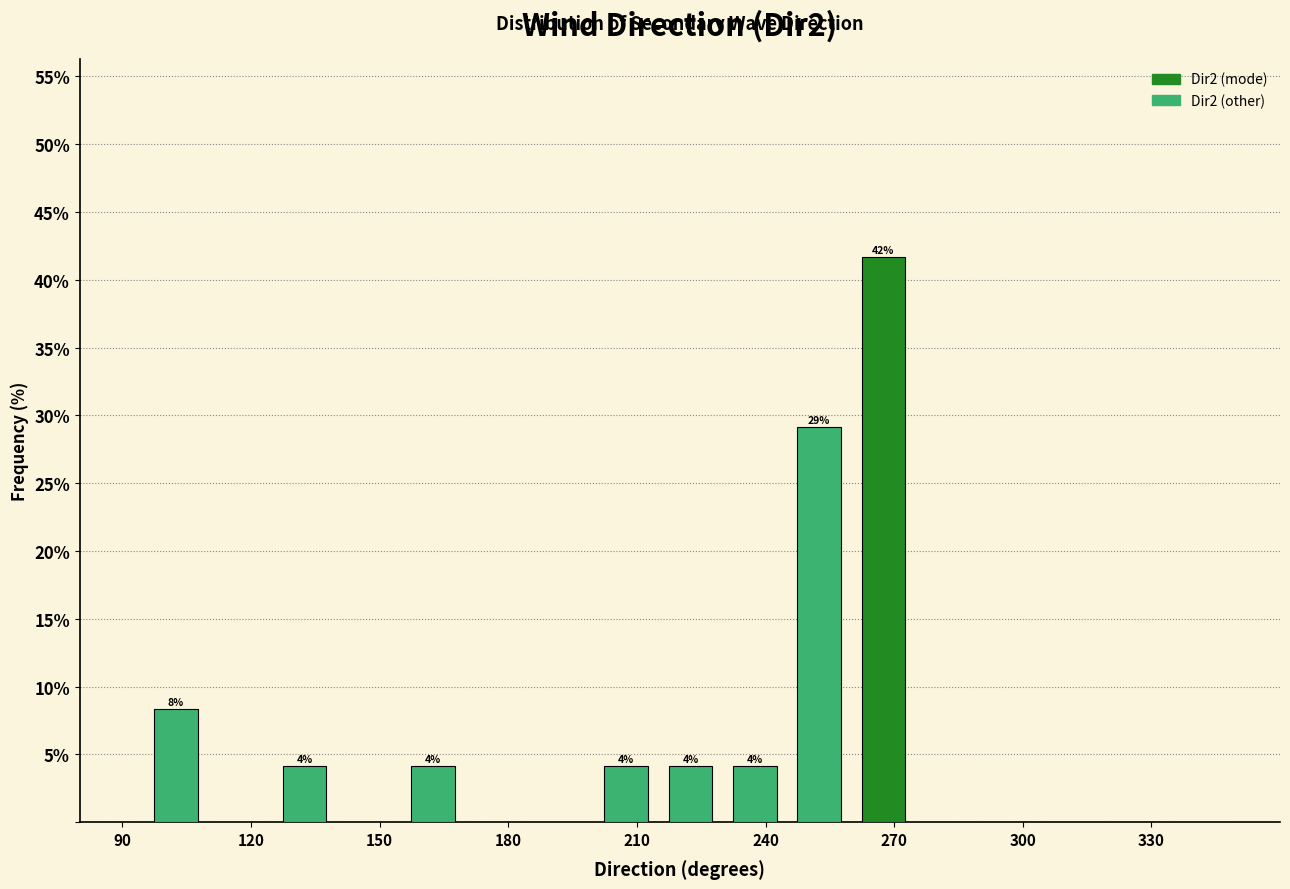

Read against the x-axis, roughly where is the centre of the tallest bar?

270